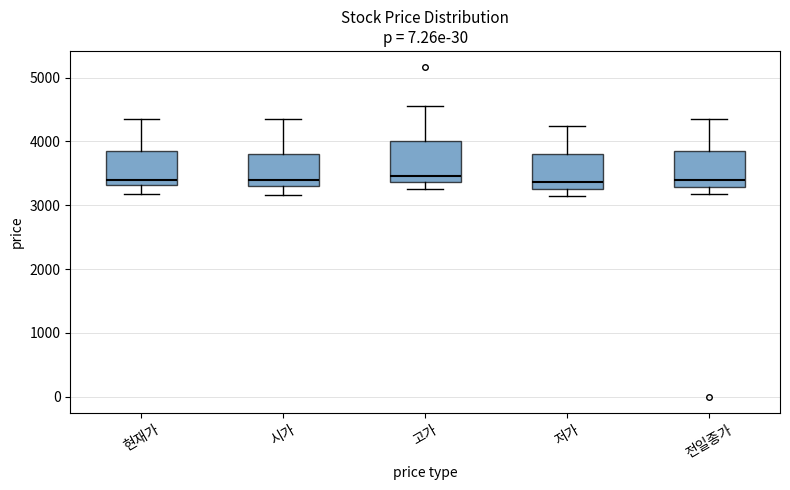

Reading left to right, read every box against the y-axis: the position of its median line, the range the box covers, and the ends of its whiskers. The values are not printed on the chart, so give them approximately, as read against the axis.

현재가: median 3400, box 3300 to 3900, whiskers 3200 to 4300
시가: median 3400, box 3300 to 3800, whiskers 3200 to 4400
고가: median 3500, box 3400 to 4000, whiskers 3300 to 4600
저가: median 3400, box 3300 to 3800, whiskers 3200 to 4200
전일종가: median 3400, box 3300 to 3900, whiskers 3200 to 4300